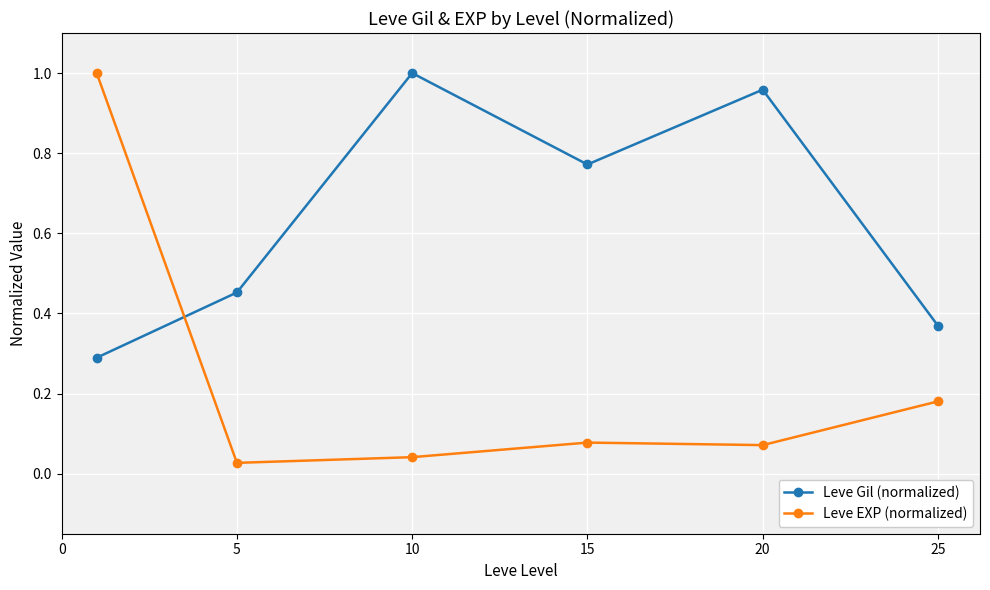

What are all the series names shown in the legend?

Leve Gil (normalized), Leve EXP (normalized)